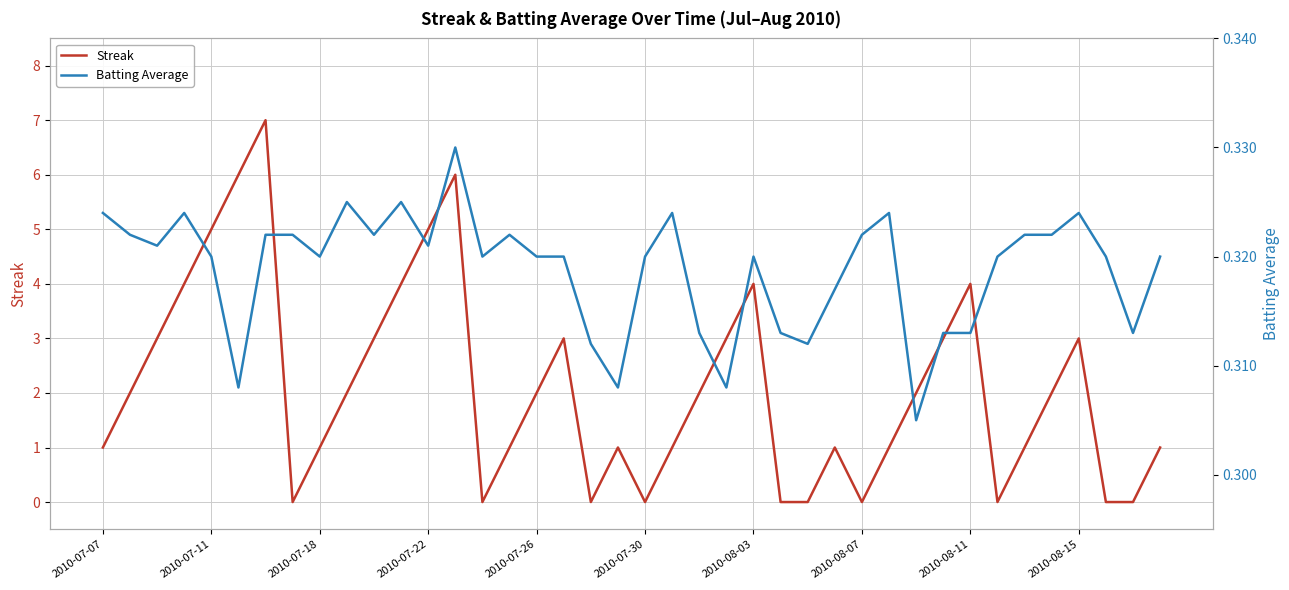

Reading left to right, what are all the values shown in this chart?

Streak: 1.0	2.0	3.0	4.0	5.0	6.0	7.0	0.0	1.0	2.0	3.0	4.0	5.0	6.0	0.0	1.0	2.0	3.0	0.0	1.0	0.0	1.0	2.0	3.0	4.0	0.0	0.0	1.0	0.0	1.0	2.0	3.0	4.0	0.0	1.0	2.0	3.0	0.0	0.0	1.0
Batting Average: 0.3	0.3	0.3	0.3	0.3	0.3	0.3	0.3	0.3	0.3	0.3	0.3	0.3	0.3	0.3	0.3	0.3	0.3	0.3	0.3	0.3	0.3	0.3	0.3	0.3	0.3	0.3	0.3	0.3	0.3	0.3	0.3	0.3	0.3	0.3	0.3	0.3	0.3	0.3	0.3